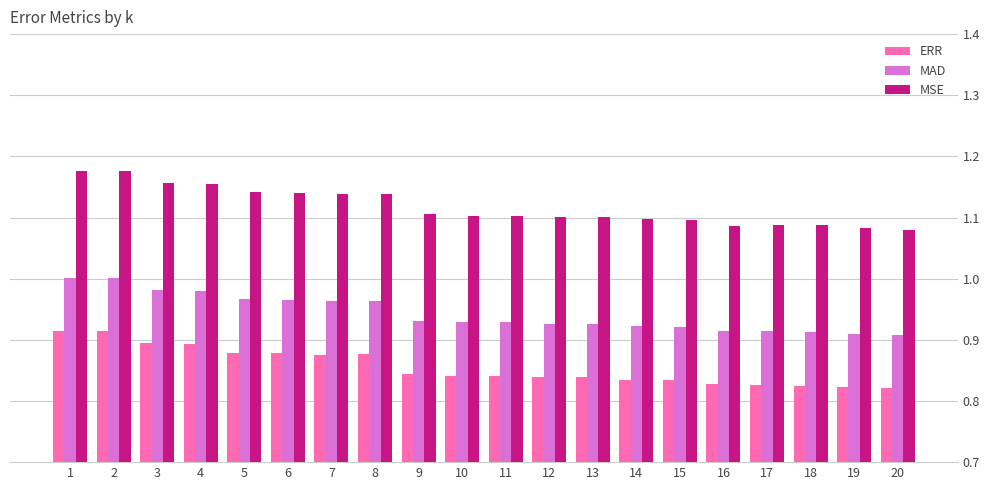

What is the total value across all series at 1?

3.1